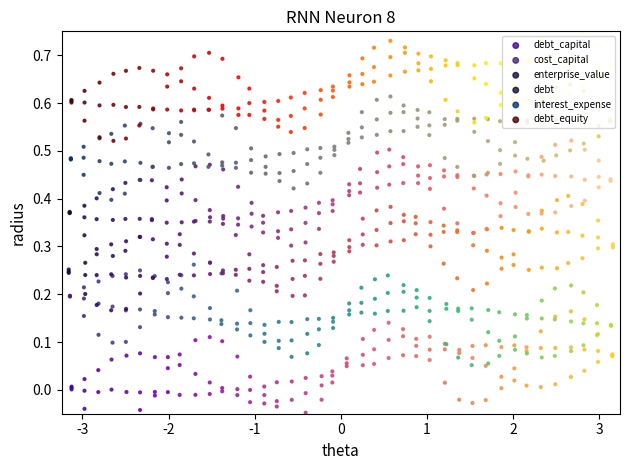

Is the value of enterprise_value at 22 greater than the value of debt_equity at 22?

No